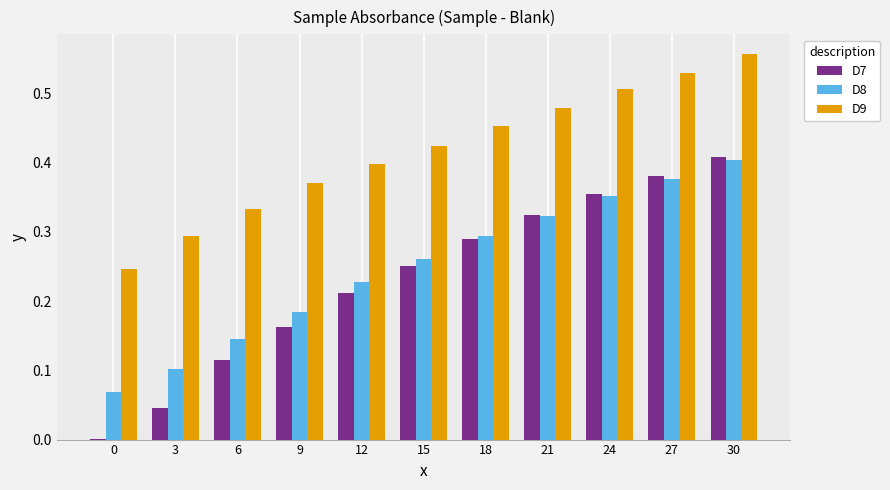

At which category is the sum across all series the highest?

30